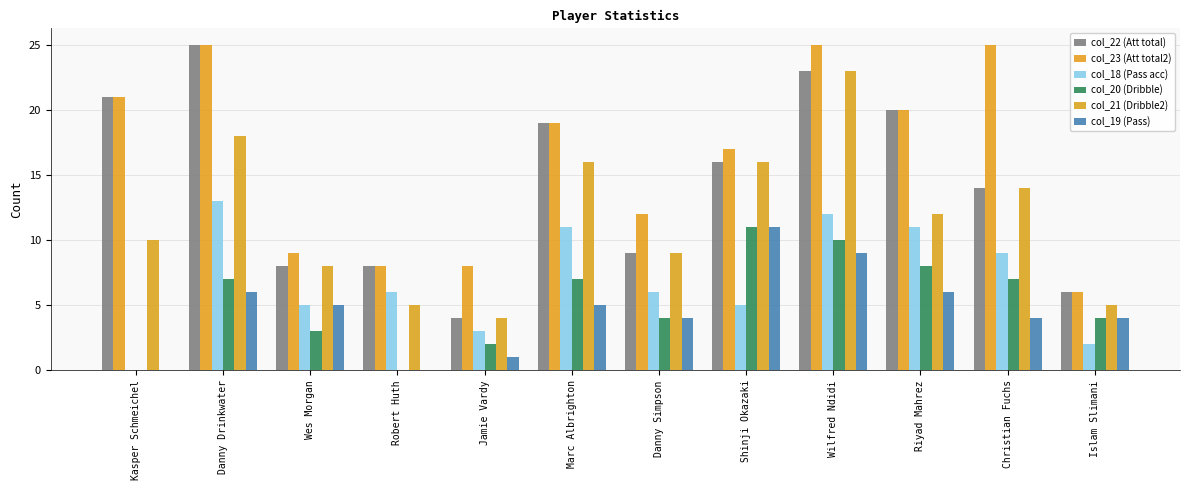

Count the number of data series in this chart.

6